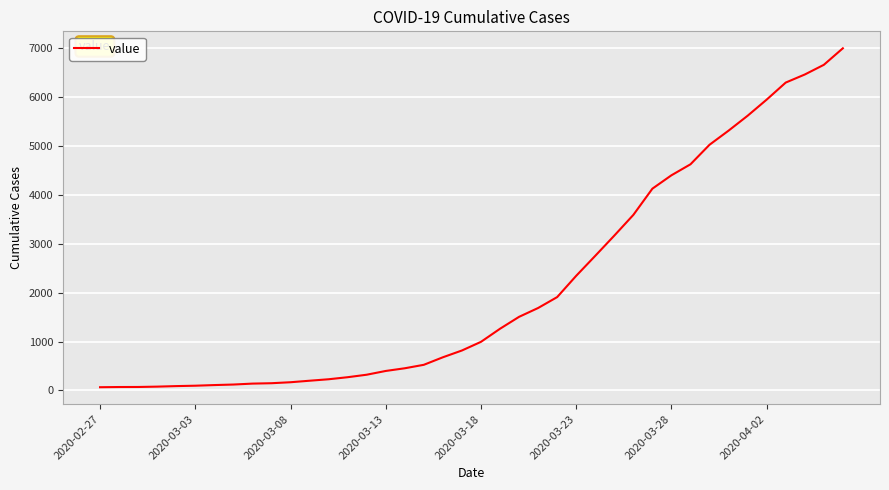

What is the difference between the maximum and minimum values?

6939